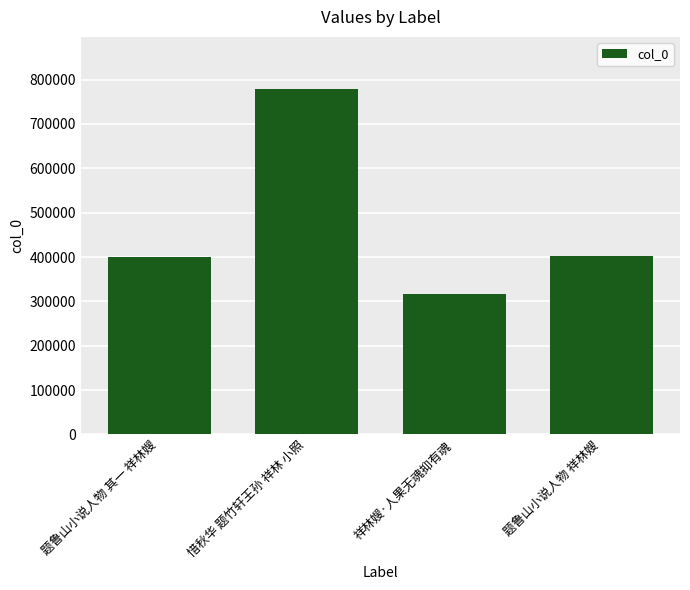

What is the difference between the maximum and second lowest values?

378216